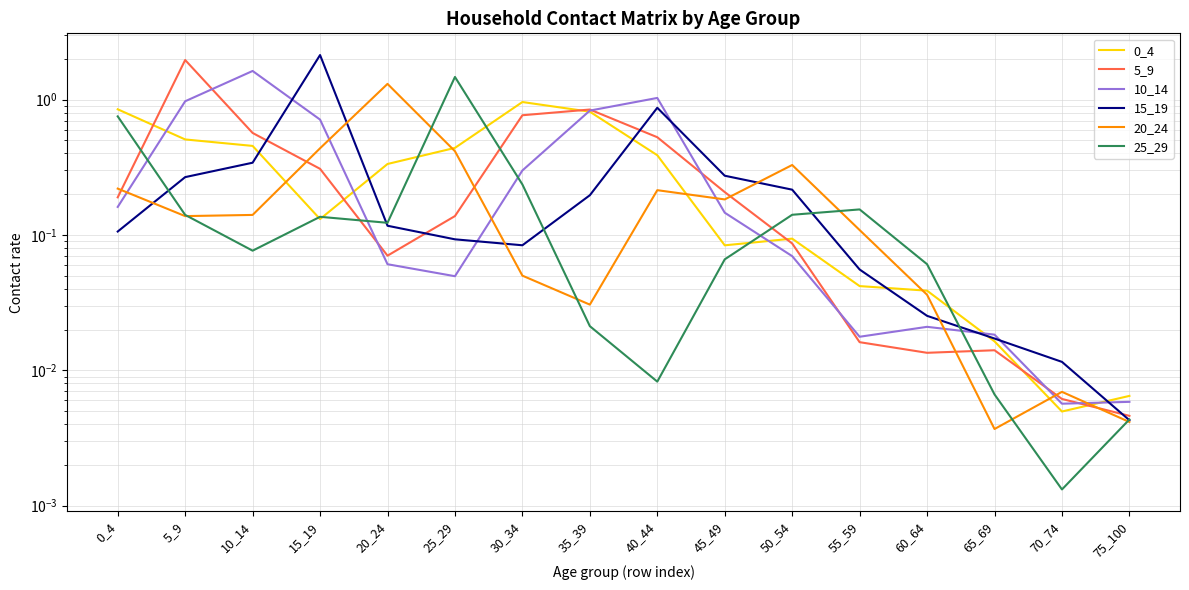

Rank the series by their maximum value, from lowest to highest.

0_4, 20_24, 25_29, 10_14, 5_9, 15_19